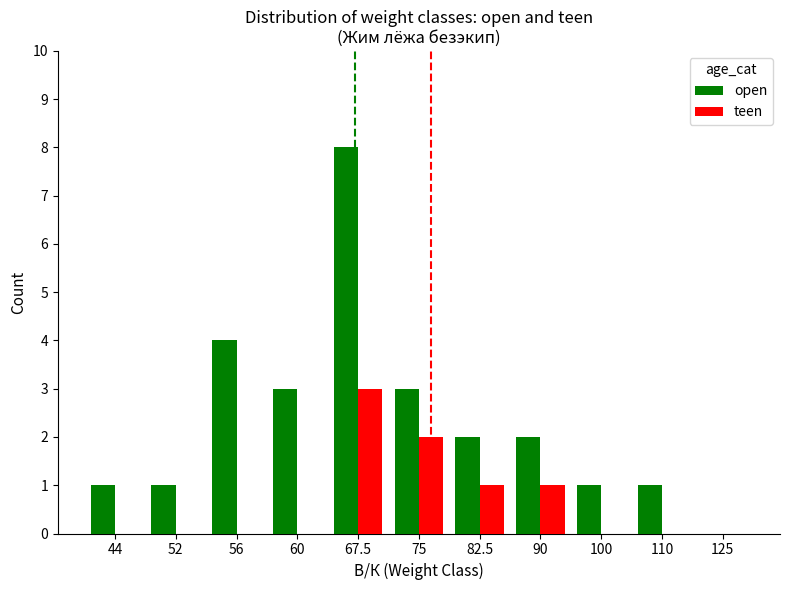

What is the spread (max minus min) of values at 56?

4